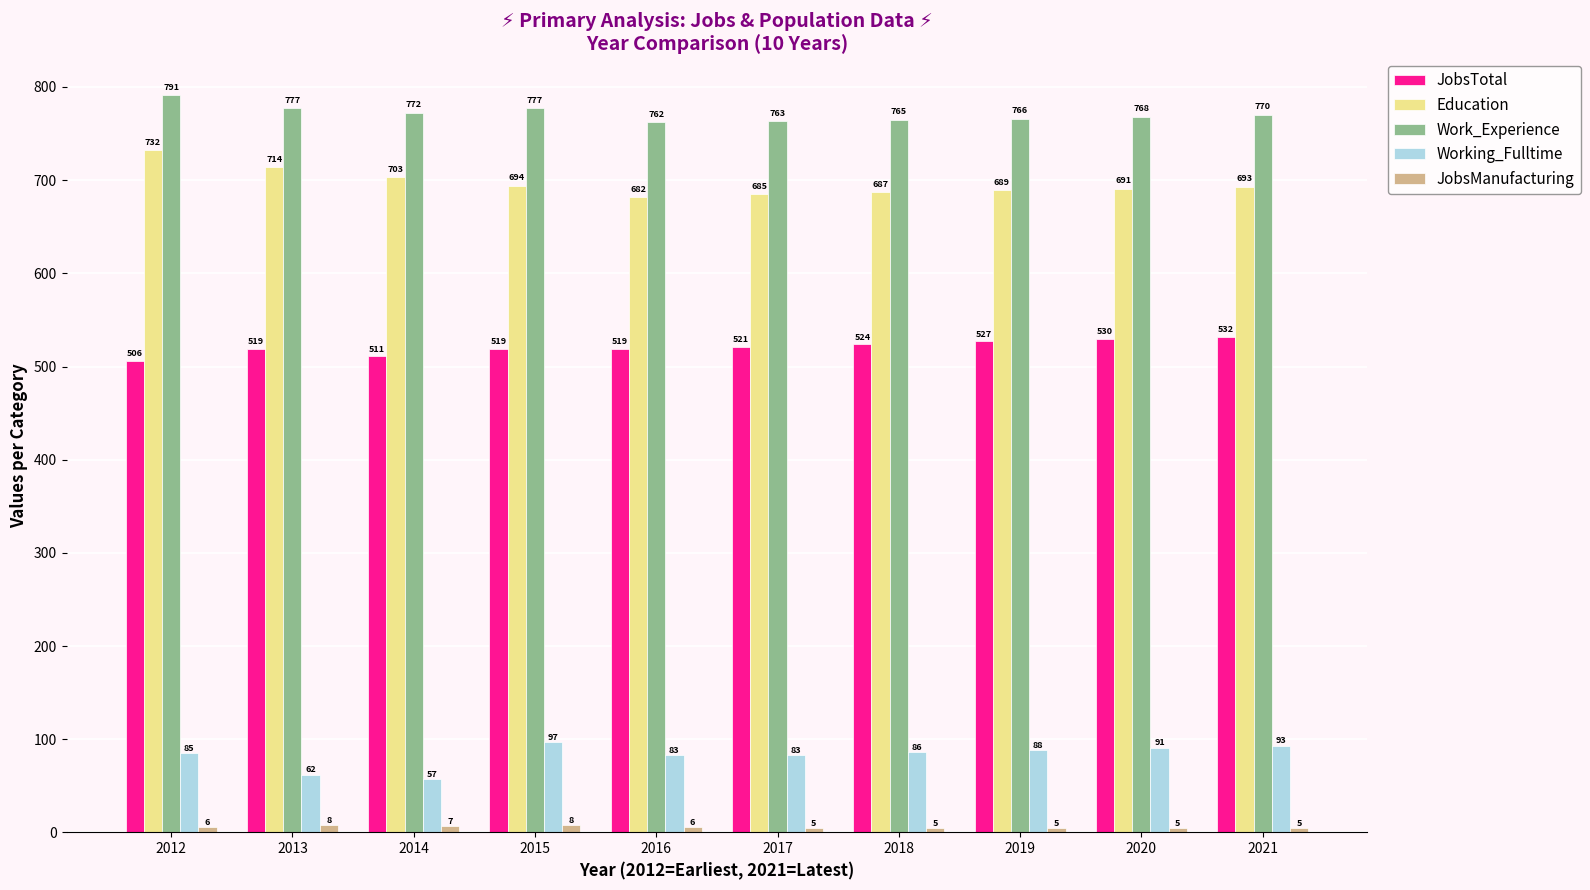

Which series has the widest spread of values?

Education